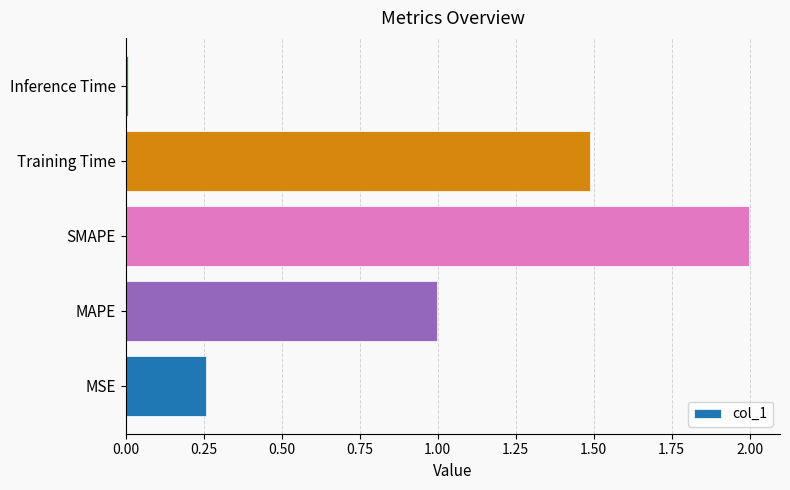

What is the difference between the values at MAPE and MSE?

0.7